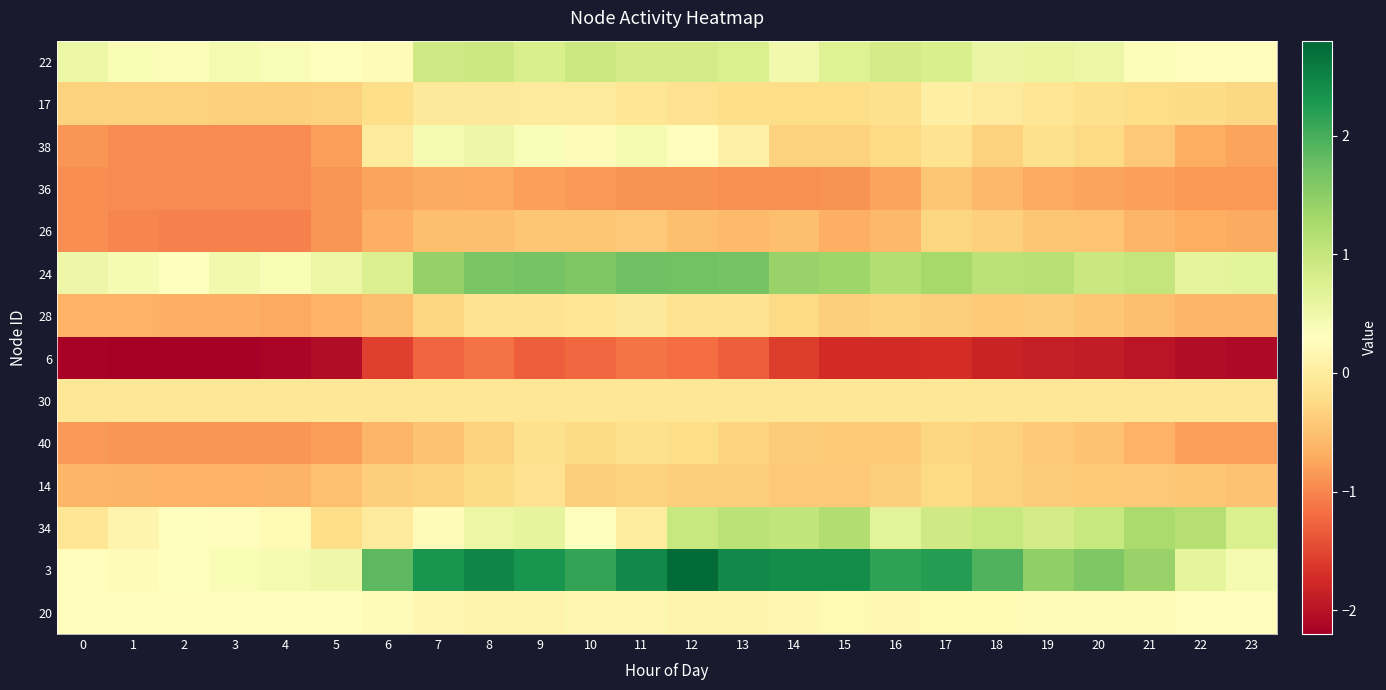

Reading right to left, transcribe all the data shown in this chart.

22: 23=0.3	22=0.3	21=0.3	20=0.5	19=0.6	18=0.6	17=0.8	16=0.9	15=0.7	14=0.5	13=0.8	12=0.9	11=0.9	10=0.9	9=0.8	8=0.9	7=0.9	6=0.2	5=0.3	4=0.4	3=0.4	2=0.3	1=0.4	0=0.5
17: 23=-0.3	22=-0.2	21=-0.2	20=-0.2	19=-0.1	18=-0.0	17=0.1	16=-0.2	15=-0.2	14=-0.2	13=-0.2	12=-0.2	11=-0.1	10=-0.0	9=-0.0	8=-0.0	7=-0.0	6=-0.2	5=-0.3	4=-0.4	3=-0.4	2=-0.3	1=-0.3	0=-0.3
38: 23=-0.8	22=-0.7	21=-0.4	20=-0.3	19=-0.2	18=-0.3	17=-0.1	16=-0.3	15=-0.3	14=-0.3	13=0.1	12=0.3	11=0.4	10=0.2	9=0.4	8=0.5	7=0.4	6=-0.0	5=-0.8	4=-1.0	3=-1.0	2=-1.0	1=-1.0	0=-0.9
36: 23=-0.9	22=-0.9	21=-0.8	20=-0.8	19=-0.7	18=-0.6	17=-0.5	16=-0.8	15=-0.9	14=-0.9	13=-0.9	12=-0.9	11=-0.9	10=-0.8	9=-0.8	8=-0.7	7=-0.7	6=-0.8	5=-0.9	4=-1.0	3=-1.0	2=-1.0	1=-1.0	0=-0.9
26: 23=-0.7	22=-0.7	21=-0.6	20=-0.5	19=-0.4	18=-0.4	17=-0.3	16=-0.6	15=-0.7	14=-0.5	13=-0.6	12=-0.5	11=-0.4	10=-0.4	9=-0.4	8=-0.5	7=-0.5	6=-0.7	5=-0.9	4=-1.0	3=-1.0	2=-1.0	1=-1.0	0=-0.9
24: 23=0.6	22=0.6	21=1.0	20=1.0	19=1.1	18=1.1	17=1.3	16=1.2	15=1.3	14=1.4	13=1.7	12=1.7	11=1.7	10=1.6	9=1.7	8=1.6	7=1.4	6=0.7	5=0.5	4=0.4	3=0.5	2=0.3	1=0.4	0=0.5
28: 23=-0.6	22=-0.6	21=-0.5	20=-0.5	19=-0.4	18=-0.4	17=-0.4	16=-0.3	15=-0.4	14=-0.3	13=-0.1	12=-0.1	11=-0.0	10=-0.1	9=-0.1	8=-0.1	7=-0.3	6=-0.5	5=-0.6	4=-0.7	3=-0.7	2=-0.7	1=-0.6	0=-0.7
6: 23=-2.1	22=-2.0	21=-2.0	20=-1.9	19=-1.9	18=-1.8	17=-1.7	16=-1.7	15=-1.7	14=-1.6	13=-1.3	12=-1.2	11=-1.1	10=-1.2	9=-1.3	8=-1.1	7=-1.3	6=-1.6	5=-2.0	4=-2.1	3=-2.2	2=-2.2	1=-2.2	0=-2.2
30: 23=-0.1	22=-0.1	21=-0.1	20=-0.1	19=-0.1	18=-0.1	17=-0.1	16=-0.1	15=-0.1	14=-0.1	13=-0.1	12=-0.1	11=-0.1	10=-0.1	9=-0.1	8=-0.1	7=-0.1	6=-0.1	5=-0.1	4=-0.1	3=-0.1	2=-0.1	1=-0.1	0=-0.1
40: 23=-0.8	22=-0.8	21=-0.6	20=-0.5	19=-0.4	18=-0.3	17=-0.3	16=-0.4	15=-0.4	14=-0.4	13=-0.3	12=-0.2	11=-0.2	10=-0.2	9=-0.2	8=-0.3	7=-0.5	6=-0.6	5=-0.8	4=-0.9	3=-0.9	2=-0.9	1=-0.9	0=-0.8
14: 23=-0.5	22=-0.5	21=-0.4	20=-0.4	19=-0.4	18=-0.3	17=-0.2	16=-0.4	15=-0.4	14=-0.4	13=-0.4	12=-0.4	11=-0.3	10=-0.4	9=-0.2	8=-0.2	7=-0.3	6=-0.4	5=-0.5	4=-0.6	3=-0.6	2=-0.6	1=-0.6	0=-0.6
34: 23=0.8	22=1.1	21=1.2	20=1.0	19=0.9	18=1.0	17=0.9	16=0.7	15=1.2	14=1.0	13=1.1	12=1.0	11=0.0	10=0.3	9=0.6	8=0.5	7=0.2	6=-0.0	5=-0.2	4=0.2	3=0.3	2=0.3	1=0.1	0=-0.1
3: 23=0.4	22=0.6	21=1.4	20=1.6	19=1.5	18=1.9	17=2.2	16=2.2	15=2.4	14=2.4	13=2.4	12=2.8	11=2.4	10=2.1	9=2.3	8=2.5	7=2.3	6=1.9	5=0.5	4=0.4	3=0.4	2=0.3	1=0.2	0=0.3
20: 23=0.3	22=0.3	21=0.2	20=0.2	19=0.2	18=0.2	17=0.2	16=0.2	15=0.2	14=0.2	13=0.1	12=0.1	11=0.2	10=0.2	9=0.1	8=0.1	7=0.2	6=0.2	5=0.3	4=0.3	3=0.3	2=0.3	1=0.3	0=0.3